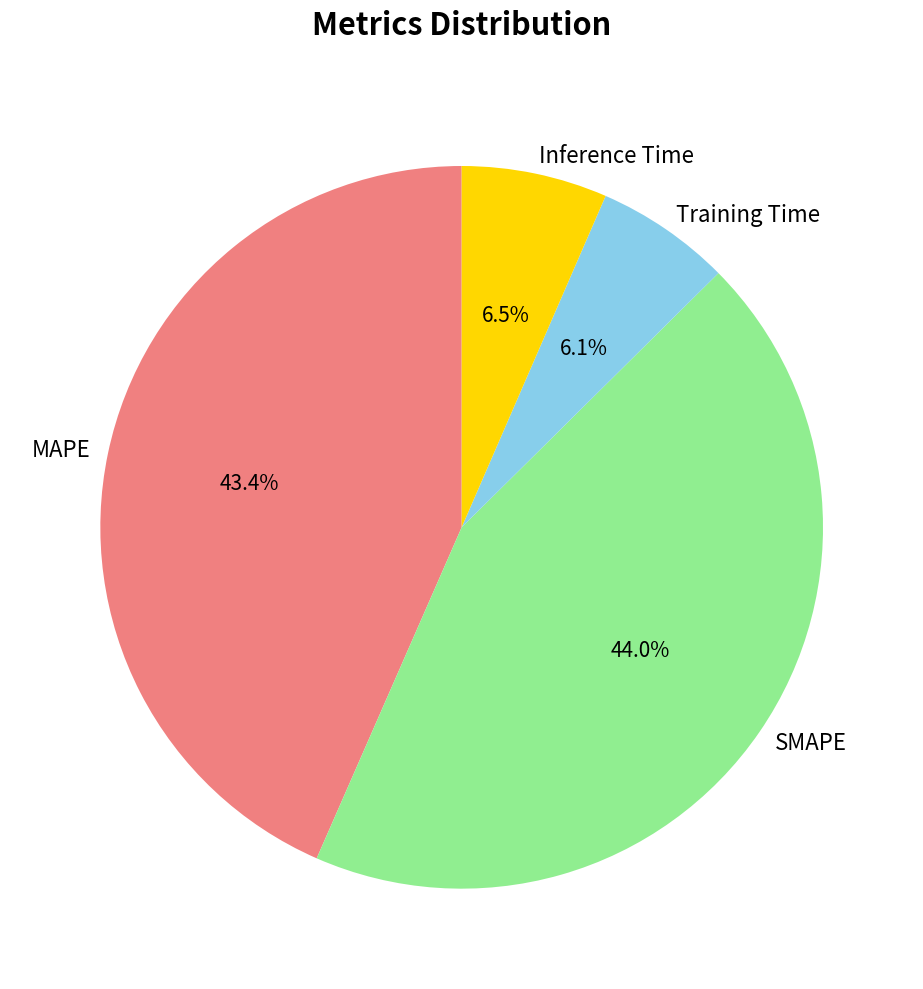

What is the largest slice in the pie chart?

SMAPE